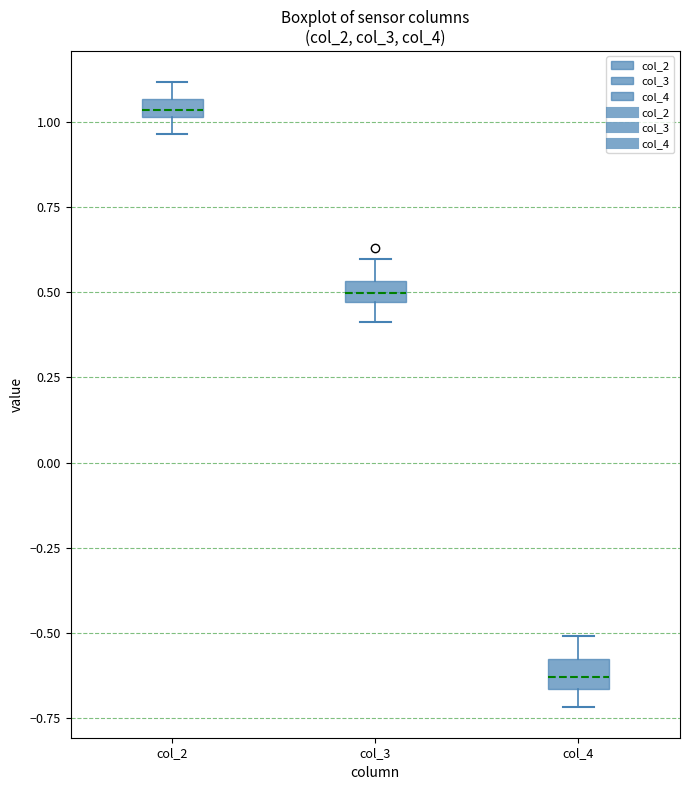

Which box's median line is the highest?

col_2